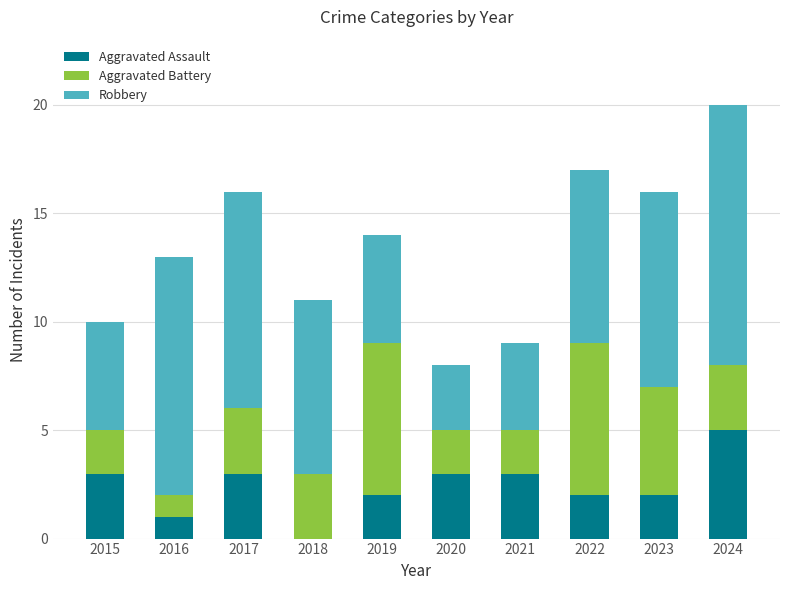

What value does the Aggravated Assault series have at 2019?

2